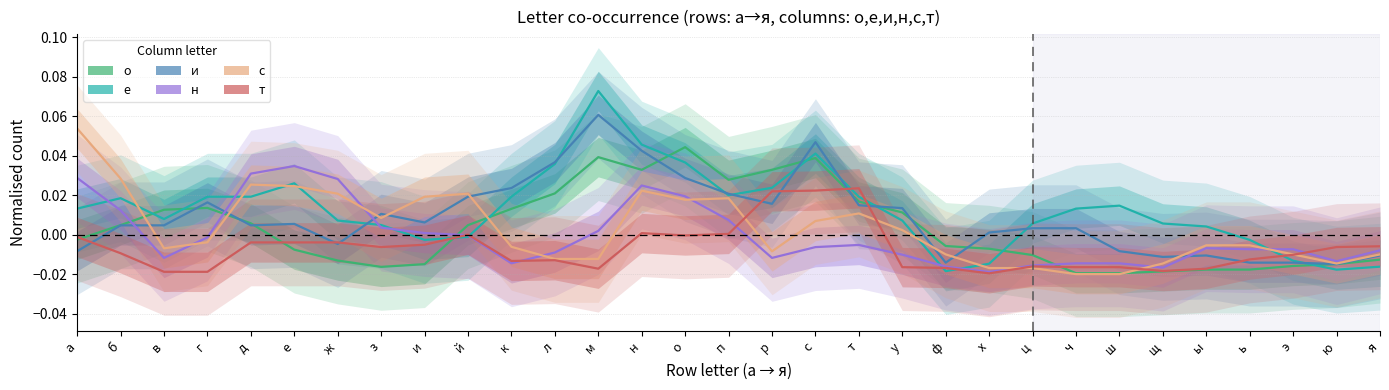

How many values in т are above zero?

5